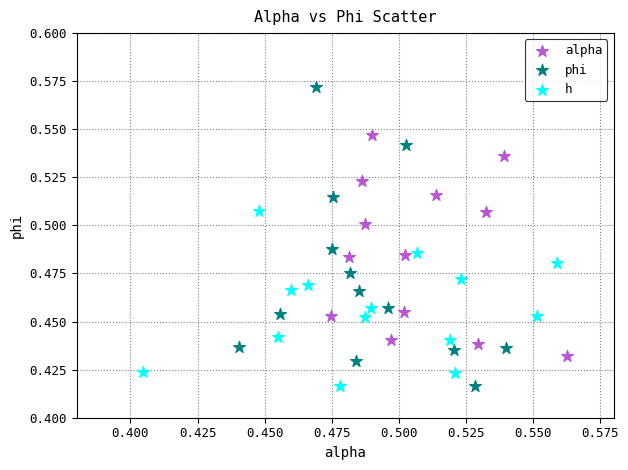

Which series has the largest Y range (max minus min)?

phi